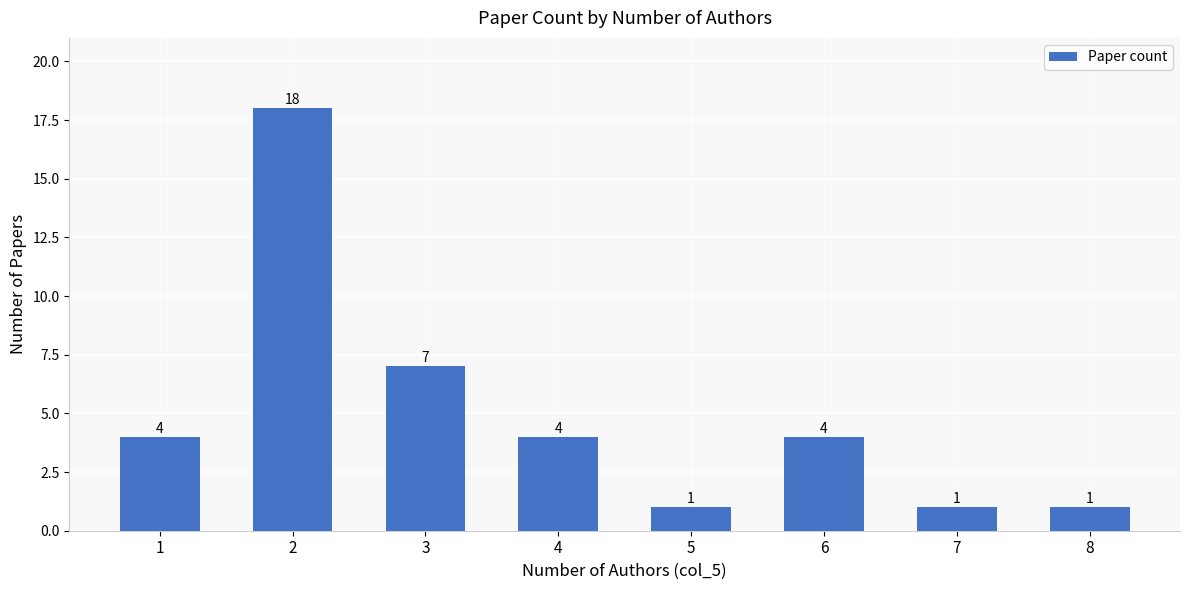

Reading right to left, what are all the values shown in this chart?

1	1	4	1	4	7	18	4